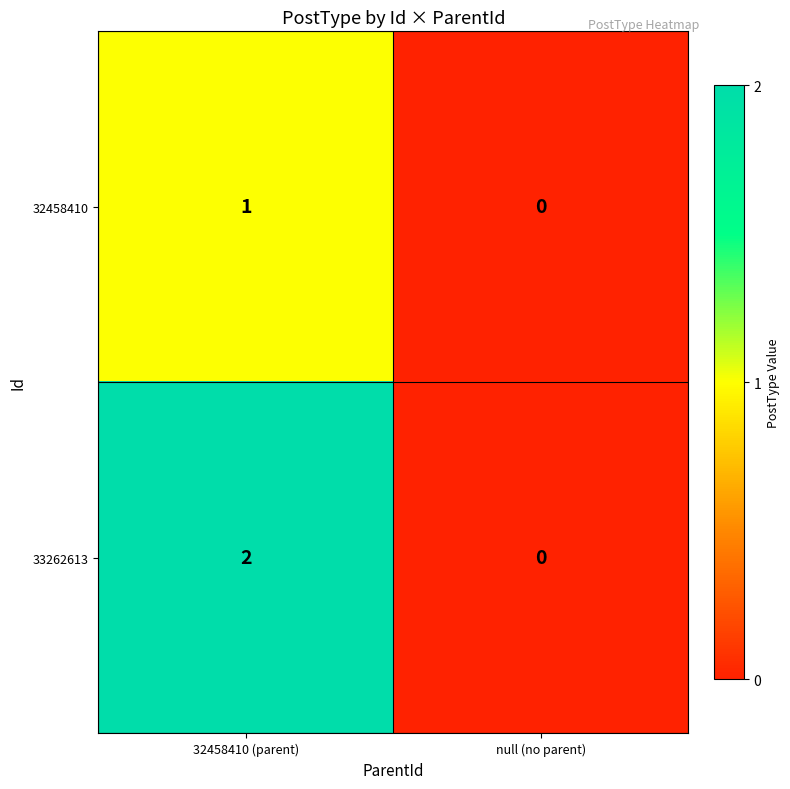

List the series in order of their overall mean, highest first.

33262613, 32458410